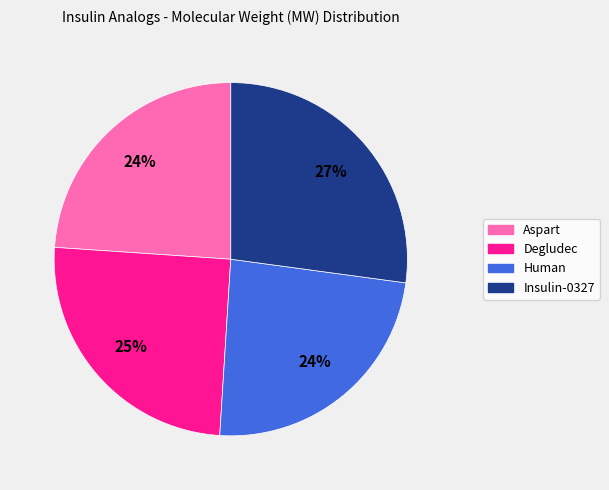

To the nearest percent, what portion does Aspart represent?

24%